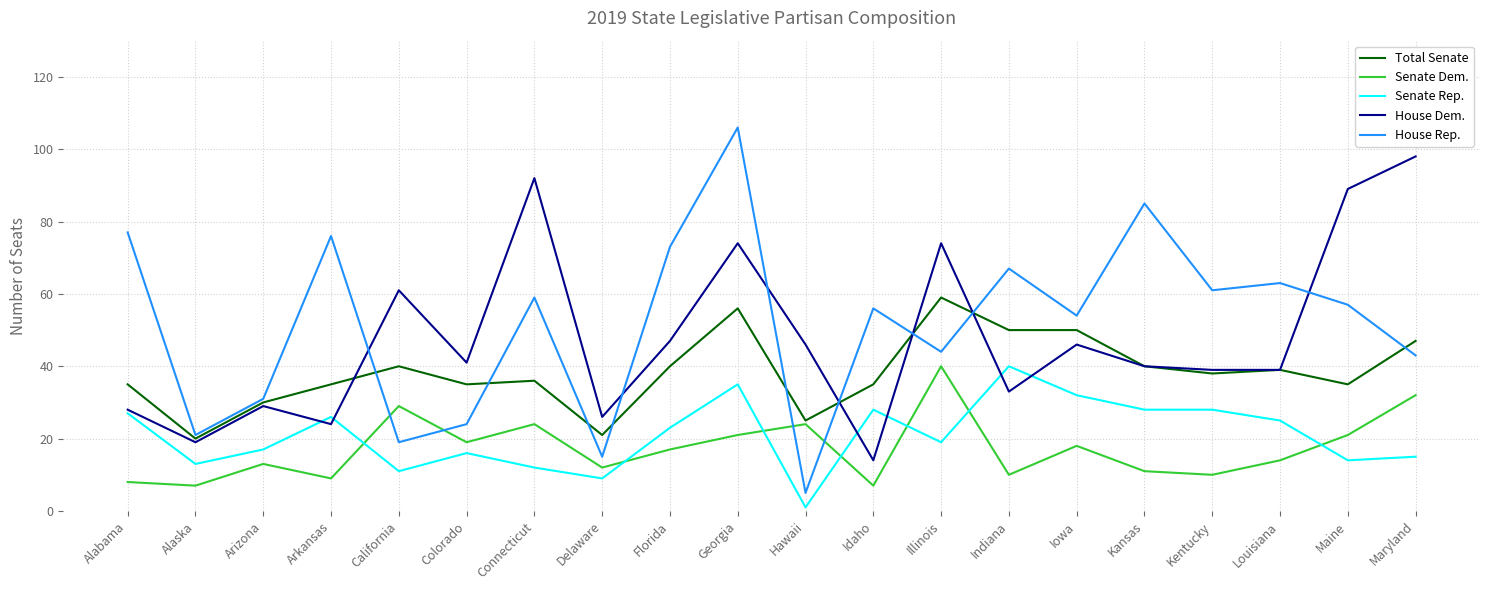

True or false: House Rep. has more than 0 interior local peaks.

True